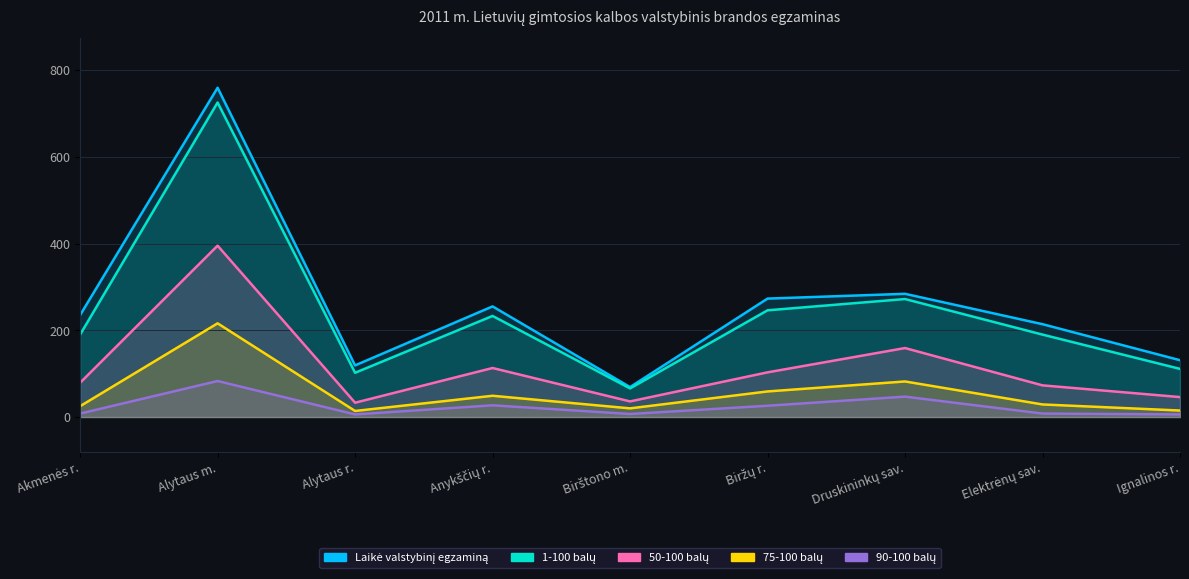

What is the value of the Laikė valstybinį egzaminą point at the 6th from the left?

273